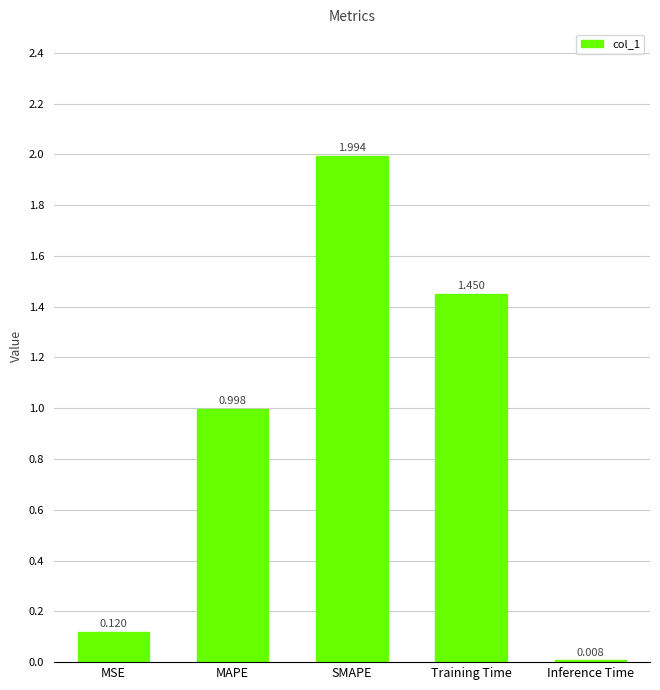

What is the label of the 5th bar from the right?

MSE